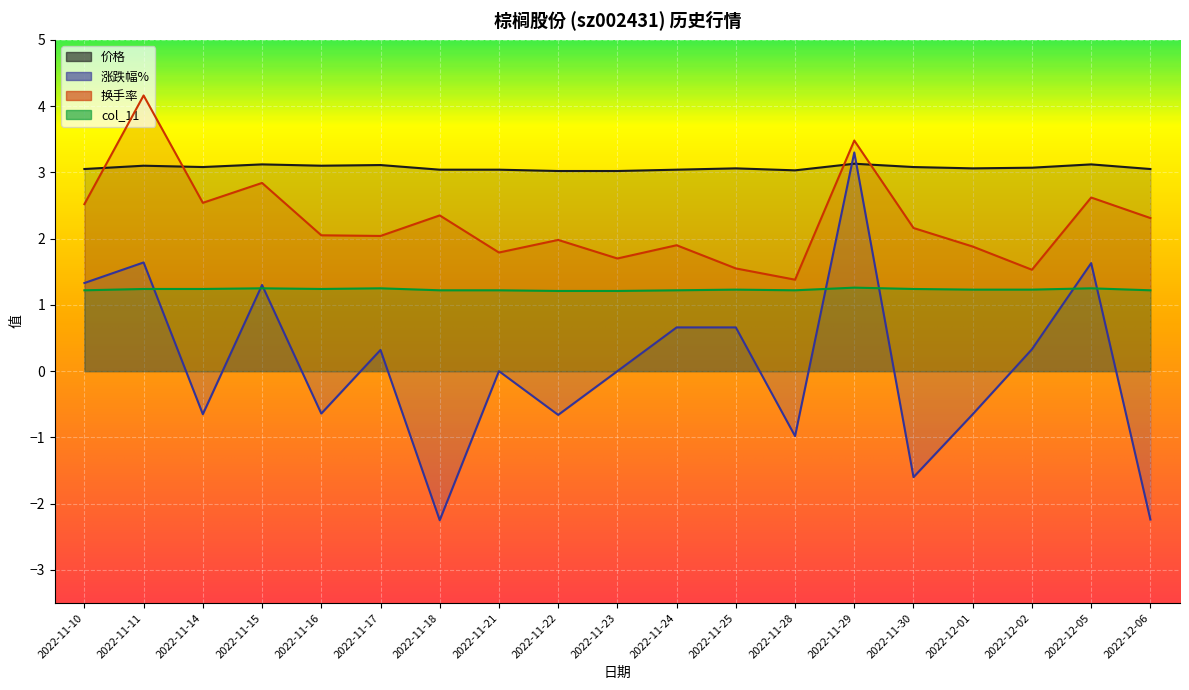

True or false: 价格 and 涨跌幅% intersect in this chart.

True